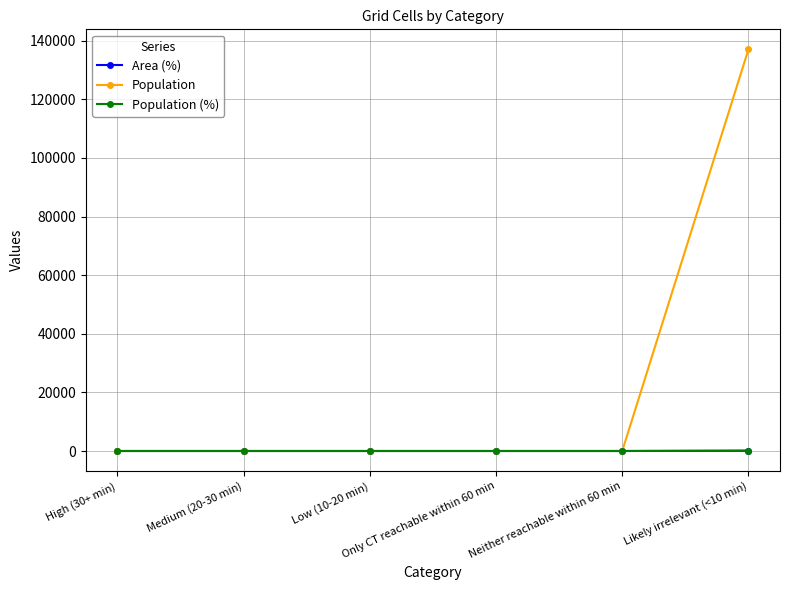

Which series has the largest total across all categories?

Population